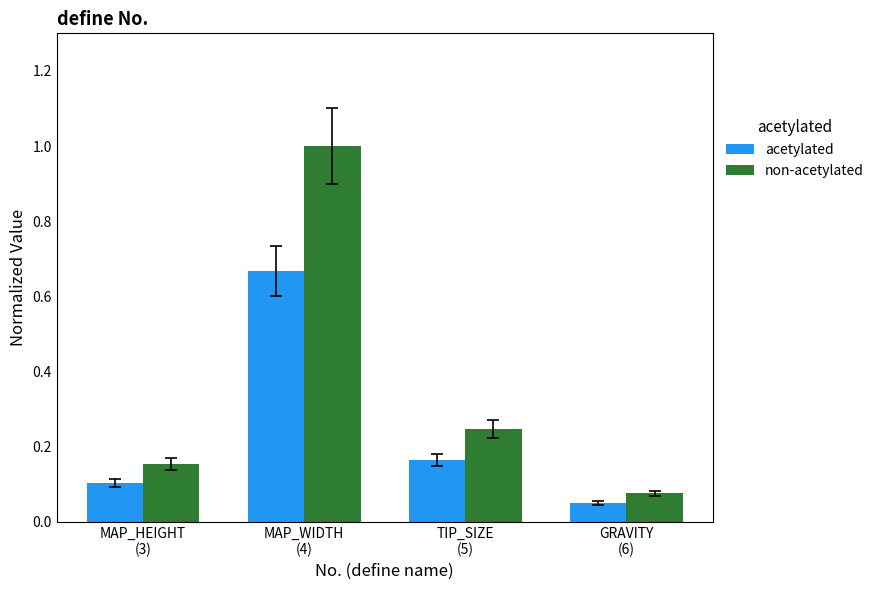

How many series are shown in this chart?

2